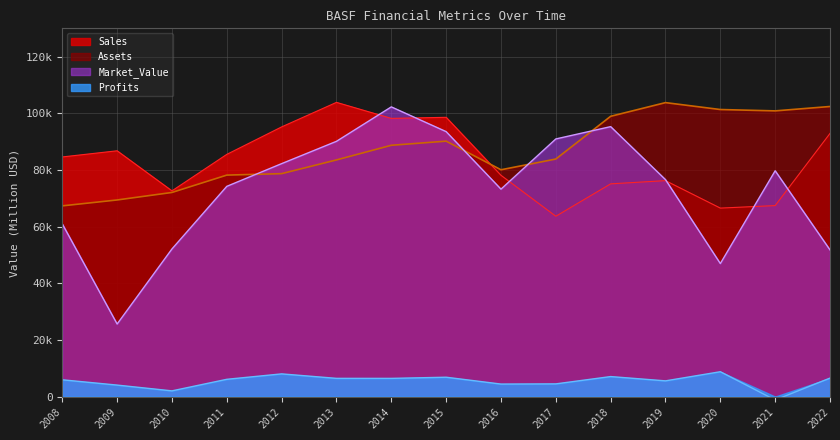

What is the difference between the maximum and minimum values in the Sales series?

40202.0